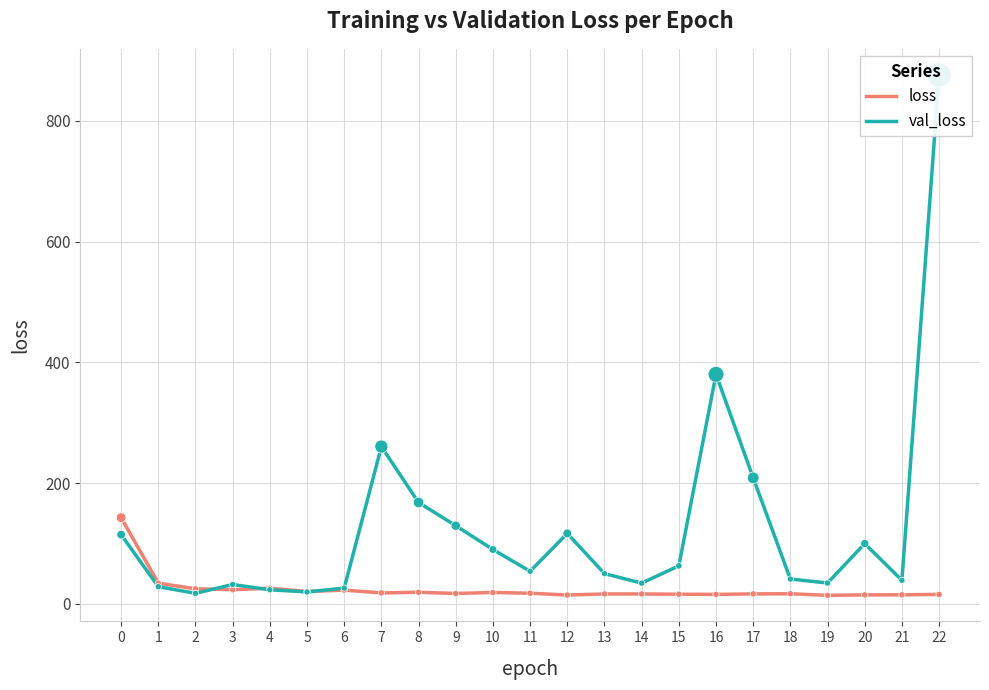

Which series has the largest total across all categories?

val_loss